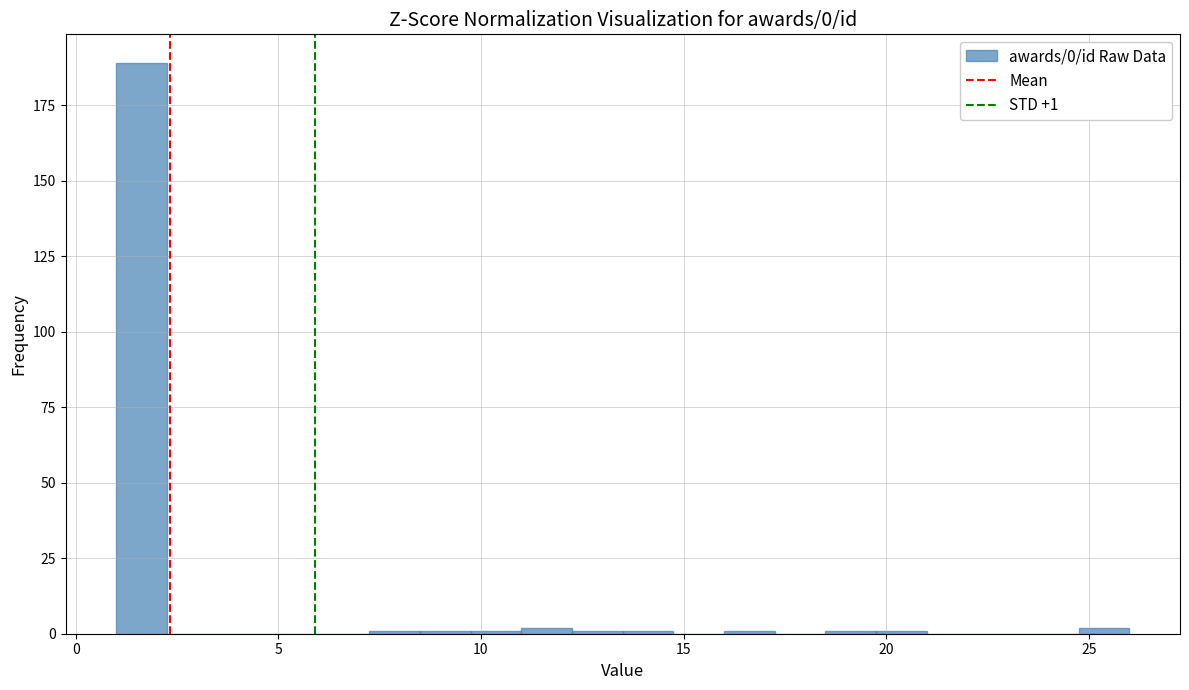

Around what value on the x-axis is the tallest bar? Give the approximate position of its centre, as read against the axis.

1.5